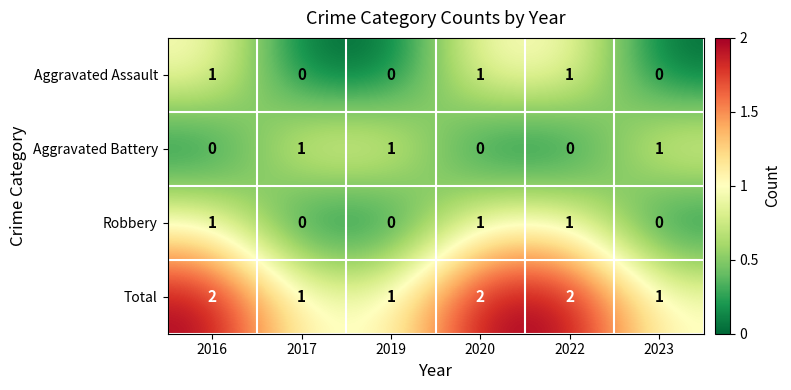

Which series has the largest total across all categories?

Total